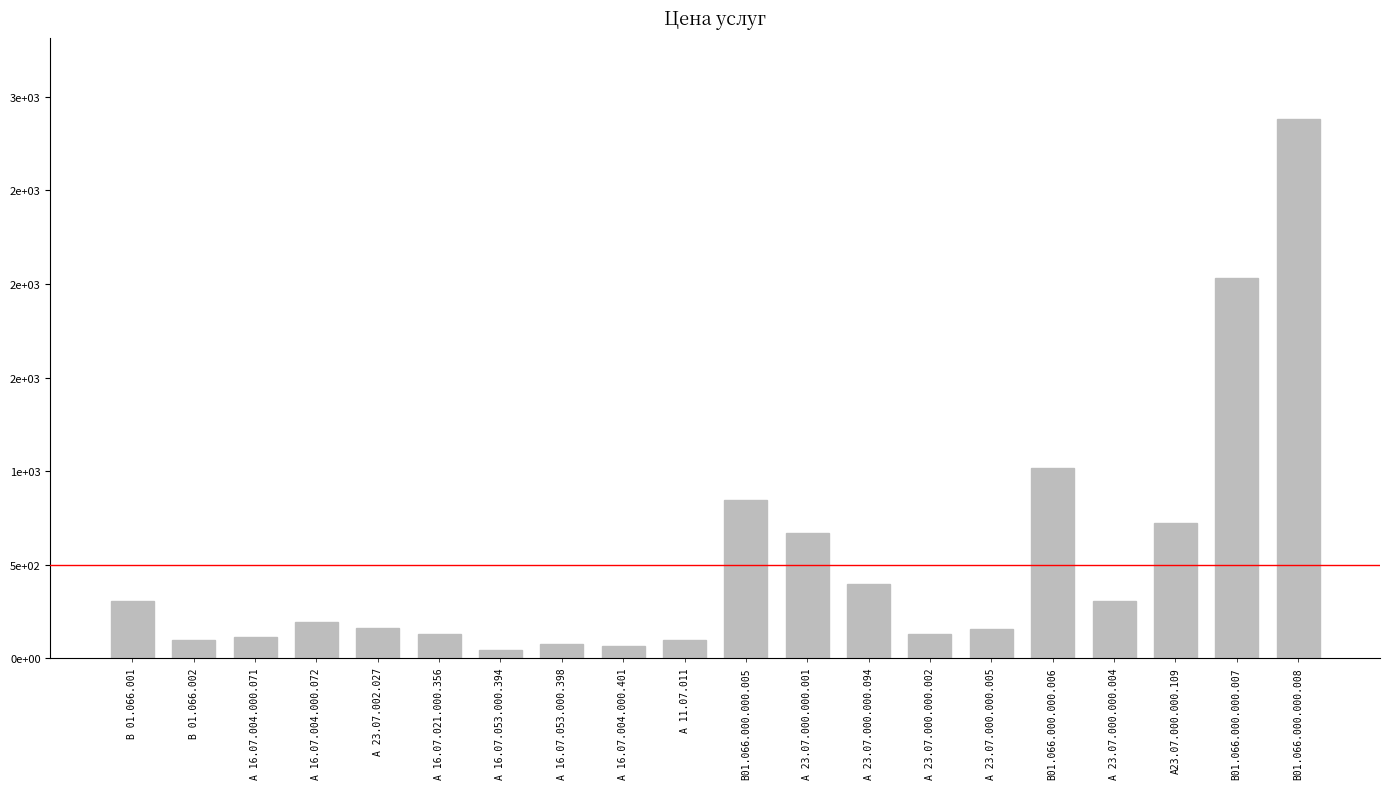

Rank the categories by value from highest to lowest.

В01.066.000.000.008, В01.066.000.000.007, В01.066.000.000.006, В01.066.000.000.005, А23.07.000.000.109, А 23.07.000.000.001, А 23.07.000.000.094, В 01.066.001, А 23.07.000.000.004, А 16.07.004.000.072, А 23.07.002.027, А 23.07.000.000.005, А 23.07.000.000.002, А 16.07.021.000.356, А 16.07.004.000.071, В 01.066.002, А 11.07.011, А 16.07.053.000.398, А 16.07.004.000.401, А 16.07.053.000.394